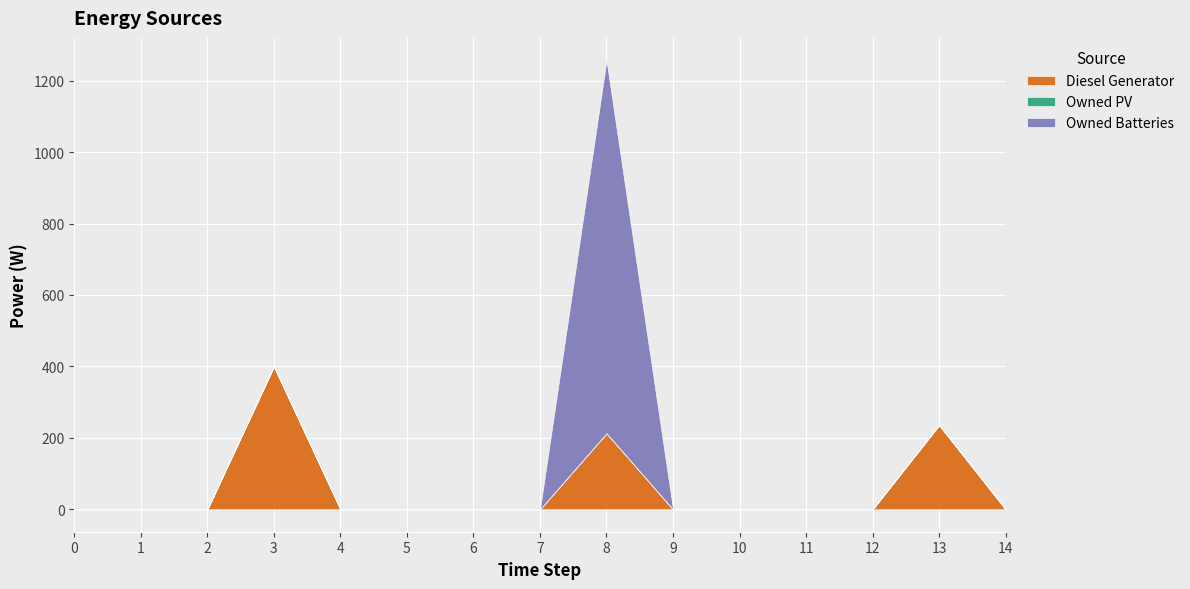

List the labels in order of Diesel Generator value, smallest first.

0, 1, 2, 4, 5, 6, 7, 9, 10, 11, 12, 14, 8, 13, 3